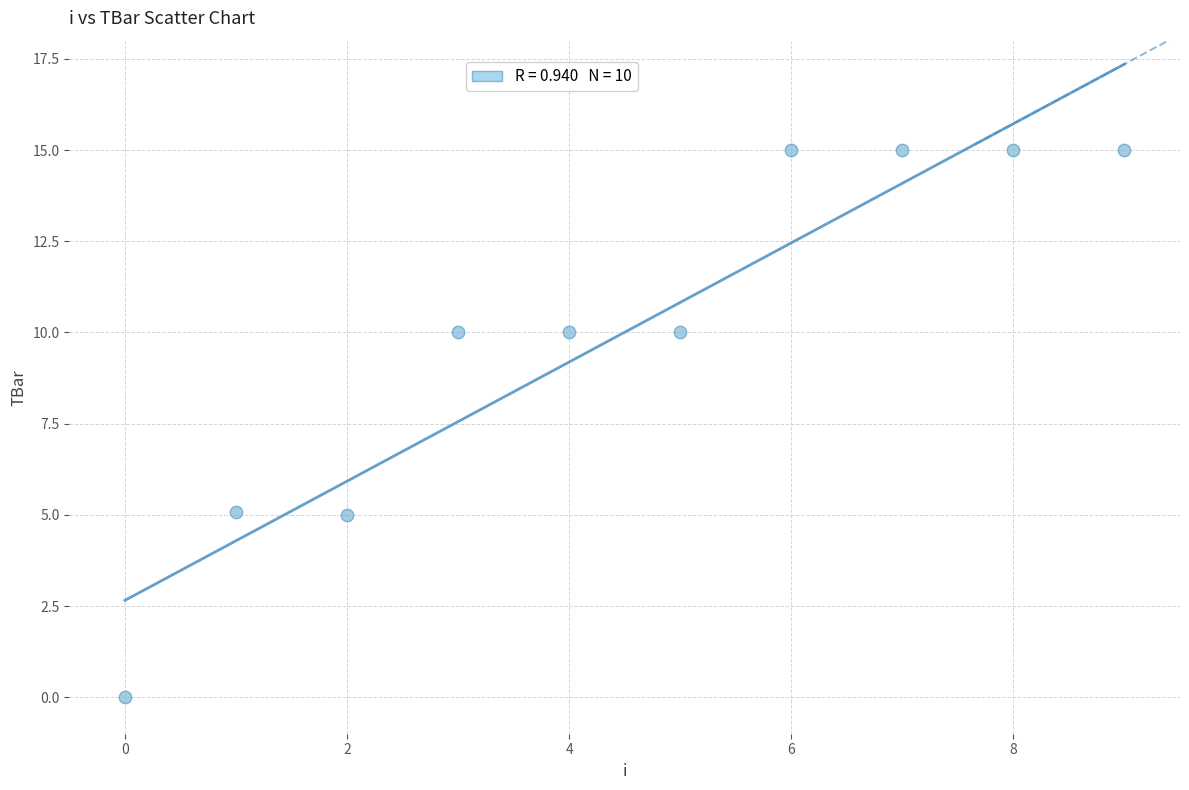

What is the range of Y values (max minus min)?

15.0